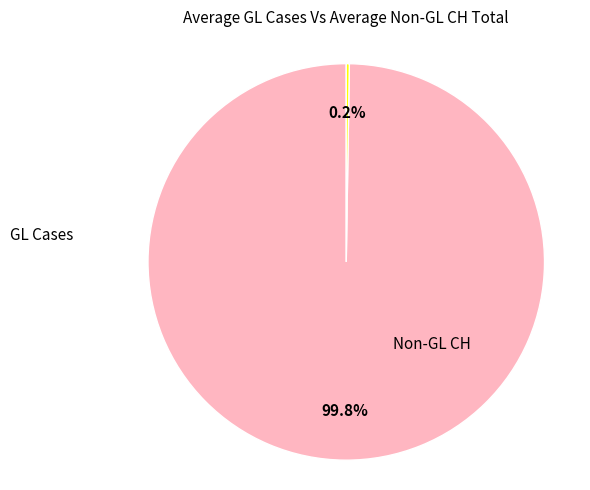

Does any single category account for the majority?

Yes